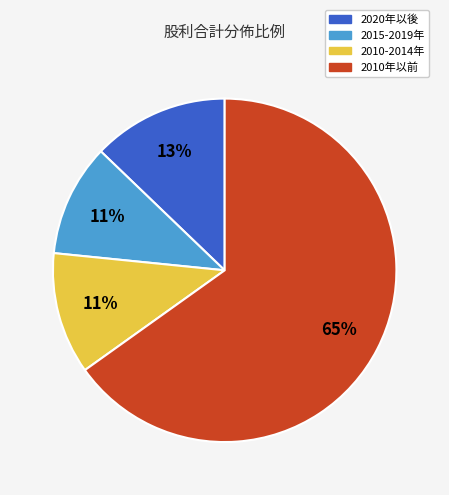

To the nearest percent, what is the average slice percentage?

25%